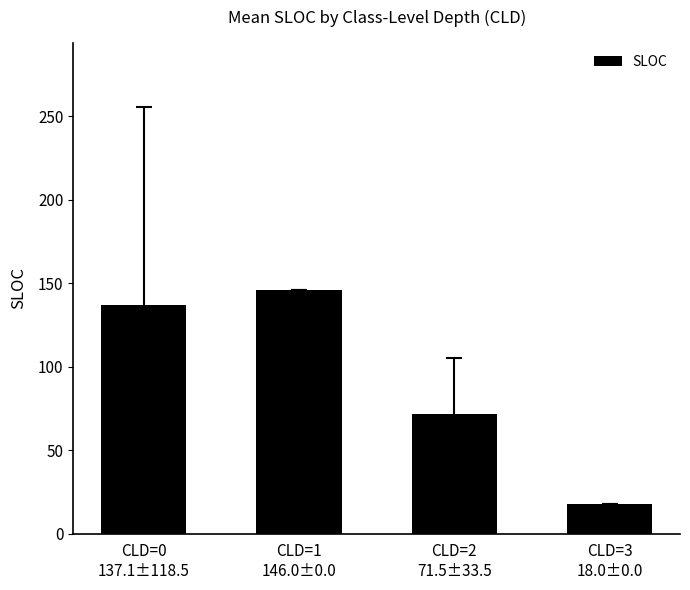

List the labels in order of value, smallest first.

CLD=3
18.0±0.0, CLD=2
71.5±33.5, CLD=0
137.1±118.5, CLD=1
146.0±0.0